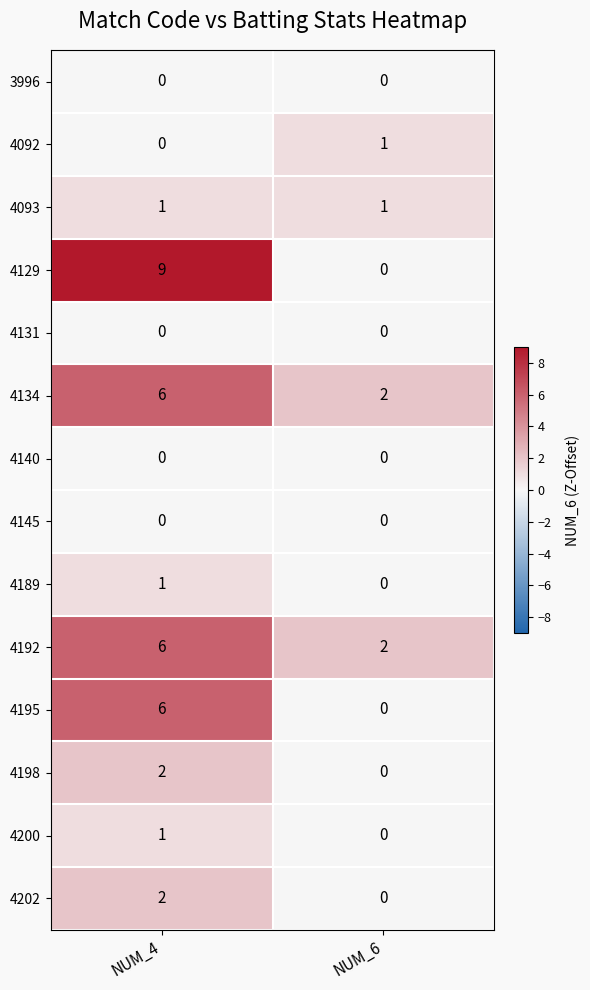

What is the sum of the 4134 values at NUM_4 and NUM_6?

8